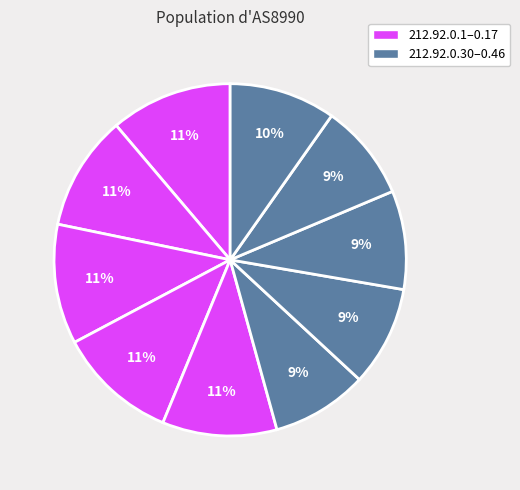

Count the number of slices in the pie.

10